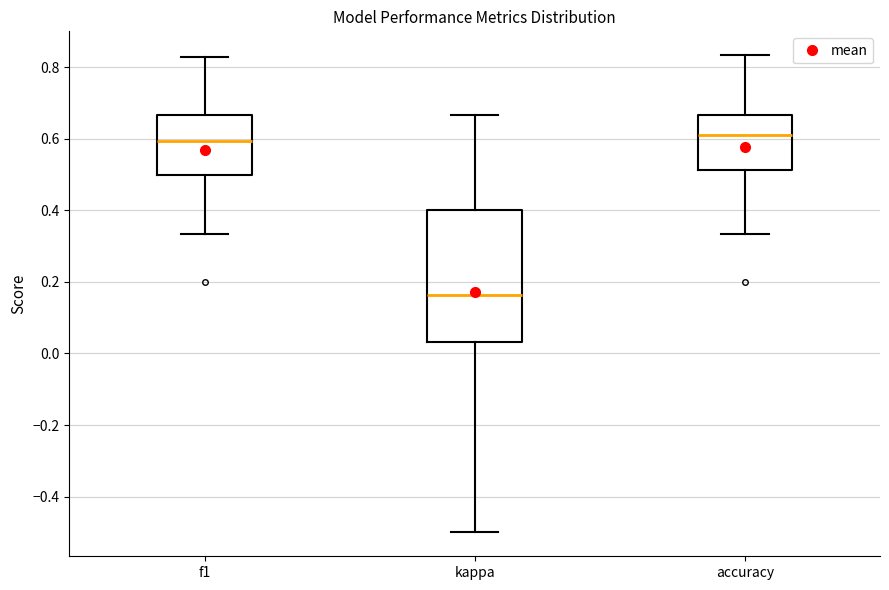

Which box is the tallest, from its lower edge to its upper edge?

kappa